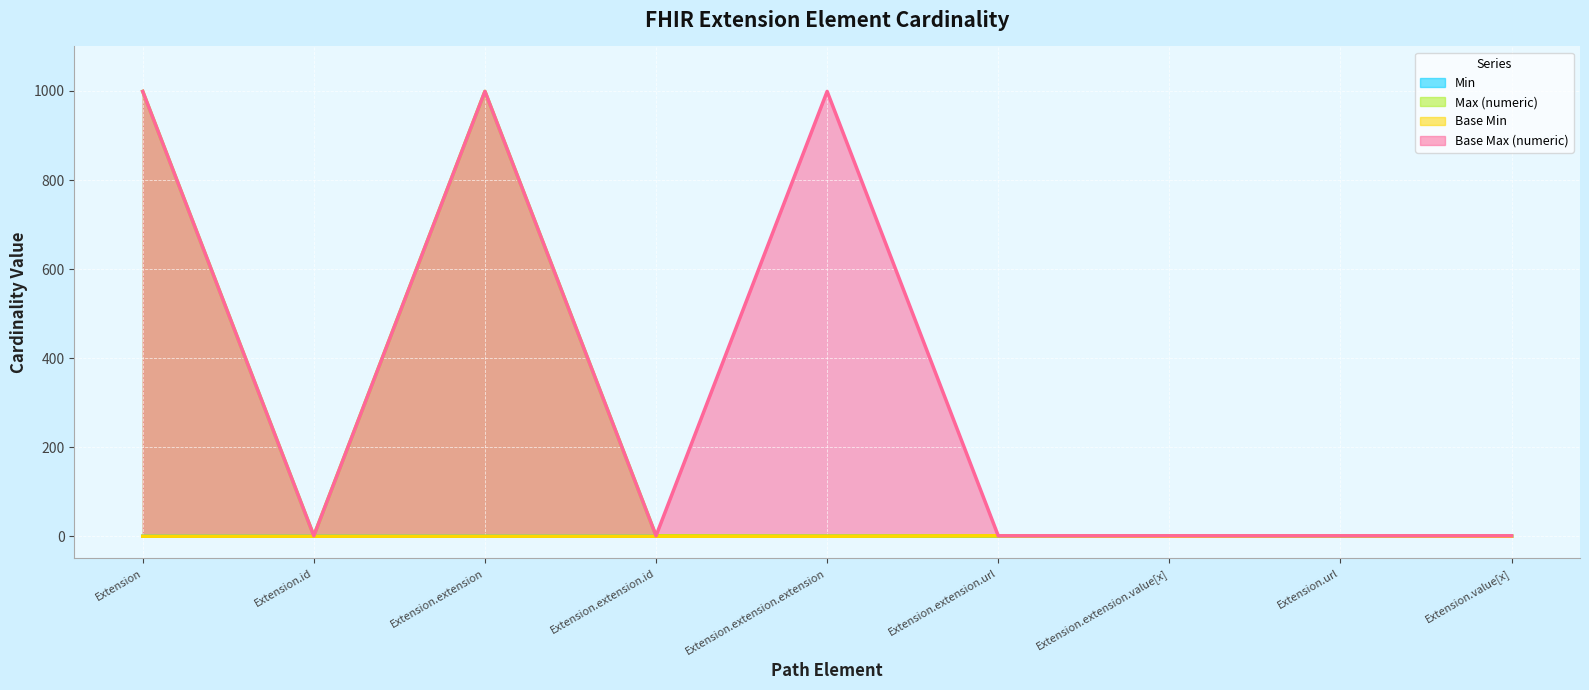

How many lines are shown in the chart?

4